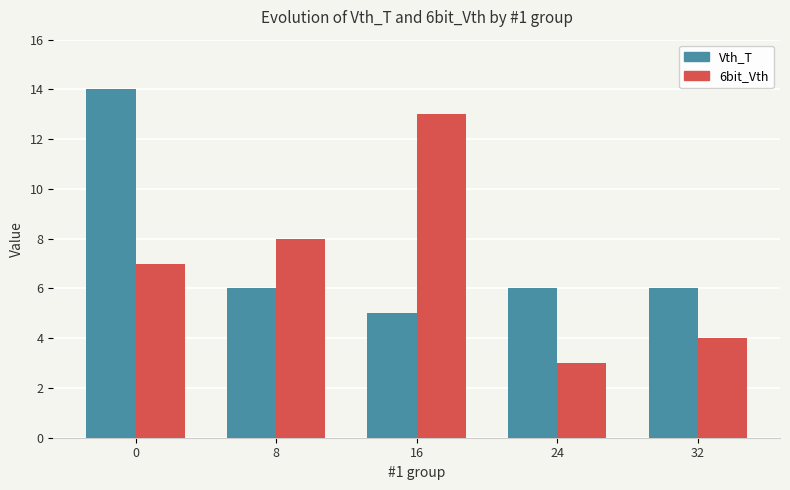

How many data points does each series have?

5